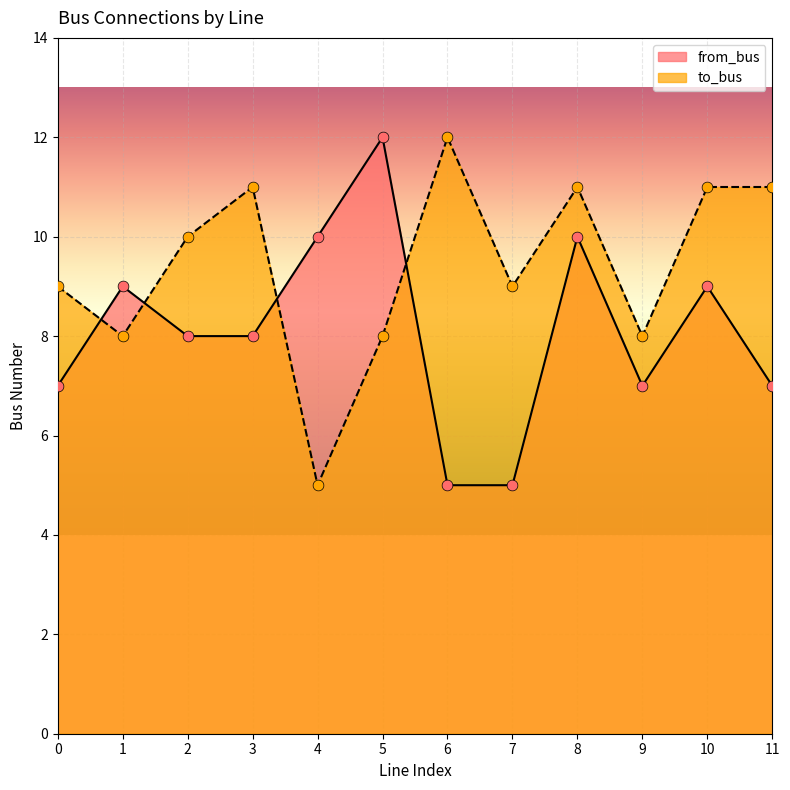

Is the value of to_bus at 10 greater than the value of from_bus at 7?

Yes